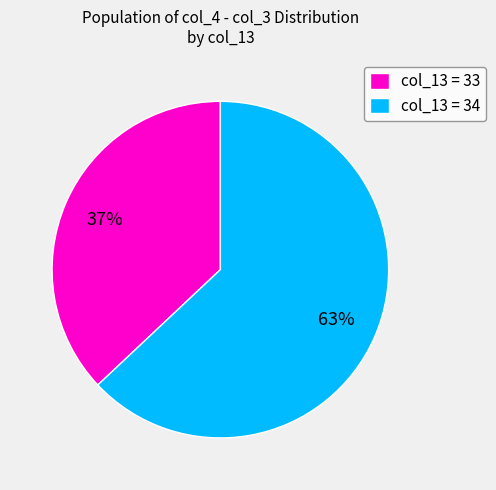

To the nearest percent, what is the difference between the col_13 = 33 and col_13 = 34 slice percentages?

26%